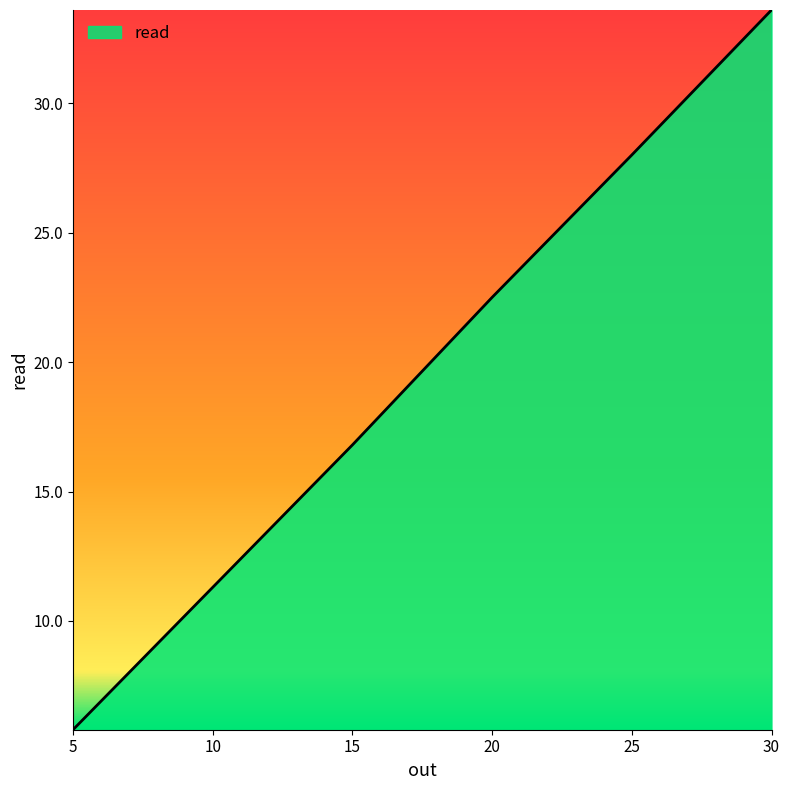

Reading right to left, list all the values displayed in this chart.

30=33.6	25=28.0	20=22.5	15=16.8	10=11.3	5=5.8